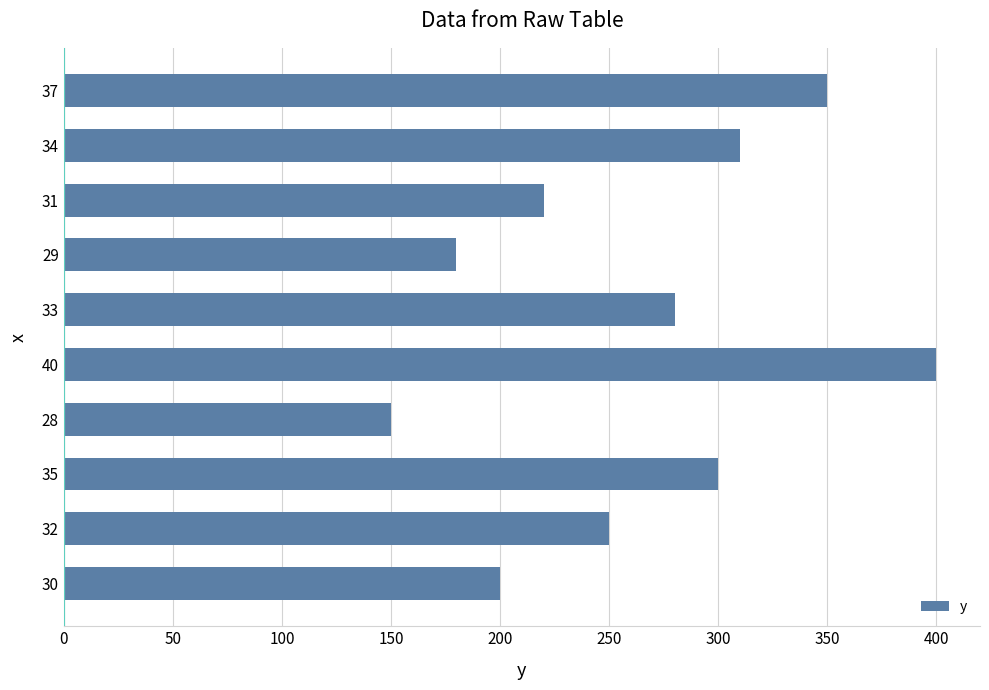

Reading top to bottom, list all the values displayed in this chart.

350	310	220	180	280	400	150	300	250	200